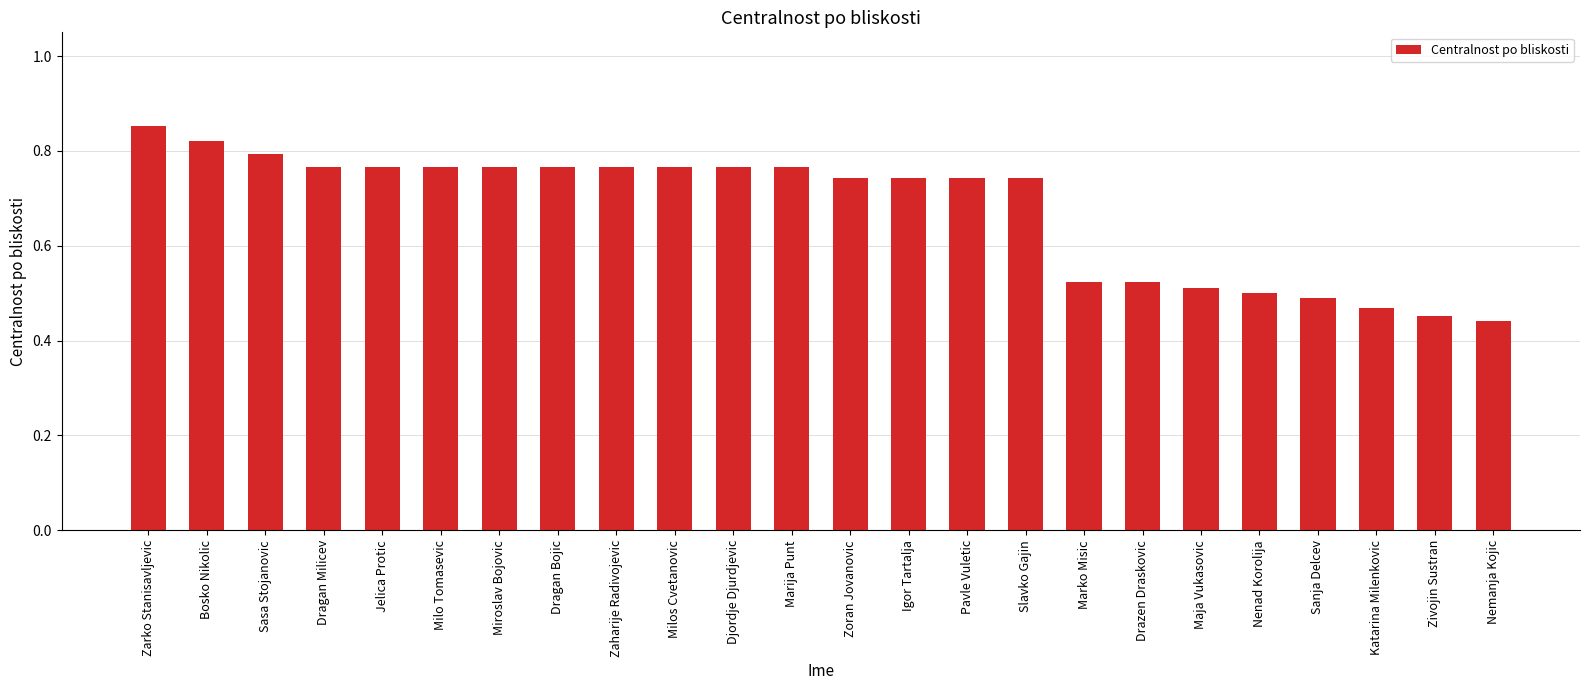

What is the sum of all values?

16.2